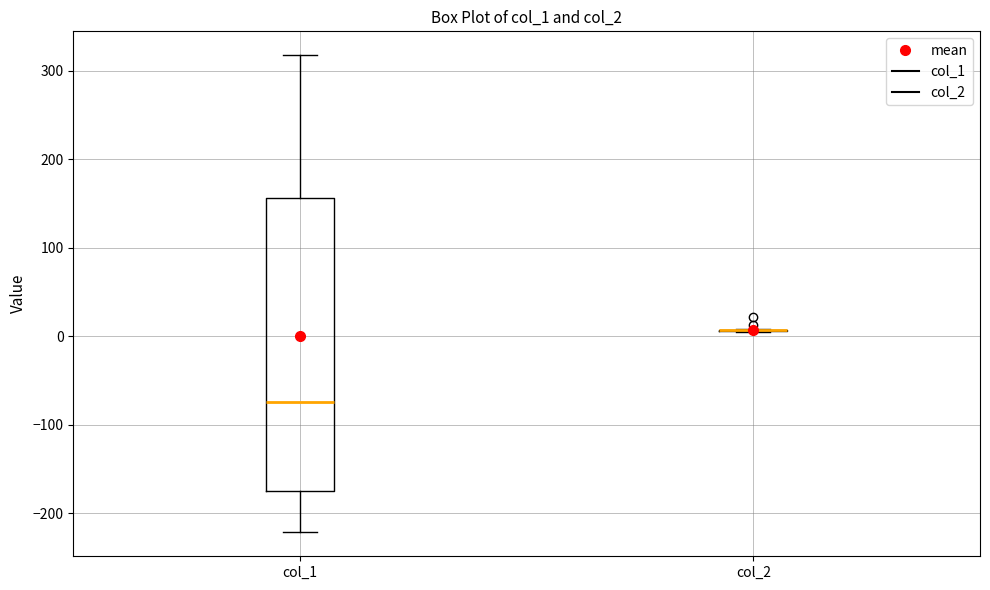

Reading left to right, read every box against the y-axis: the position of its median line, the range the box covers, and the ends of its whiskers. The values are not printed on the chart, so give them approximately, as read against the axis.

col_1: median -70, box -180 to 160, whiskers -220 to 320
col_2: box collapsed to a line at 10, whiskers 0 to 10